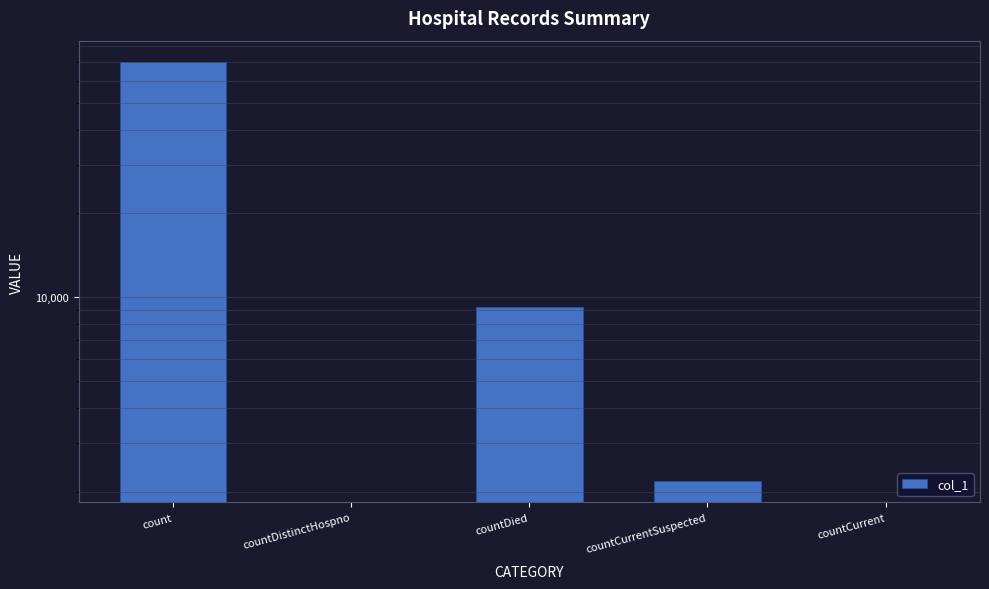

Where does the data first go above 2176?

count